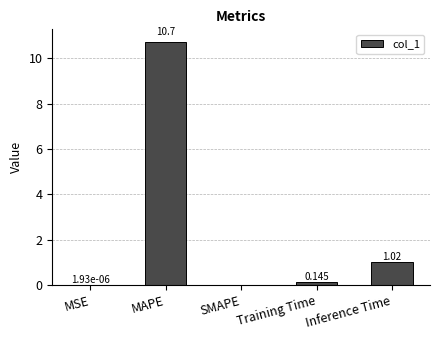

What is the change in value from MAPE to SMAPE?

-10.7